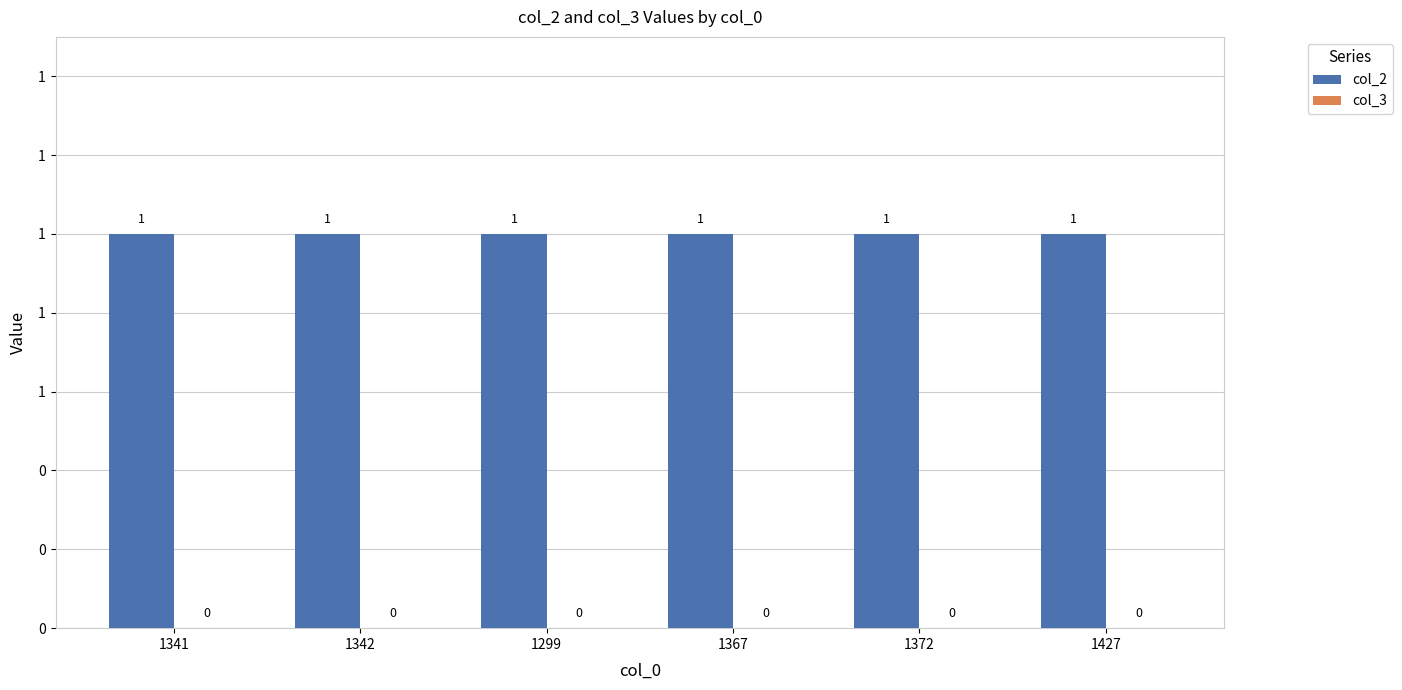

Is the value of col_3 at 1427 greater than the value of col_2 at 1299?

No